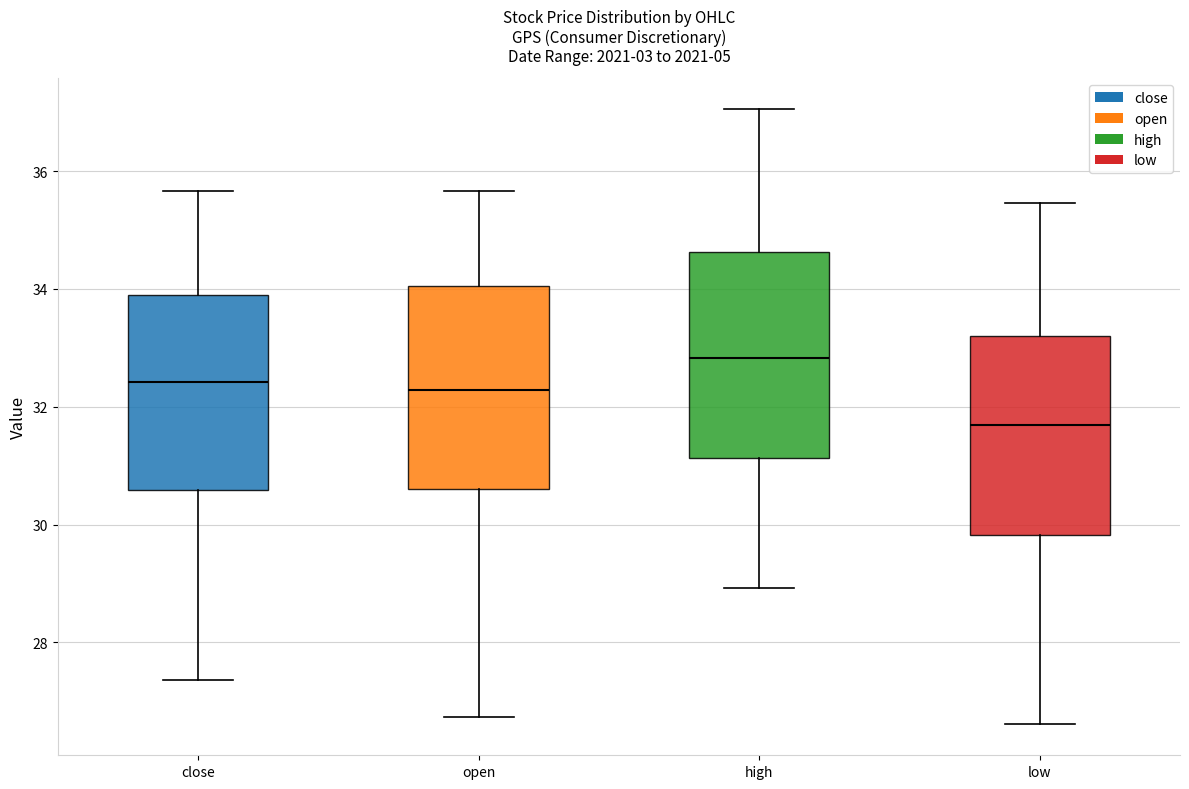

Which box has the lowest median line?

low